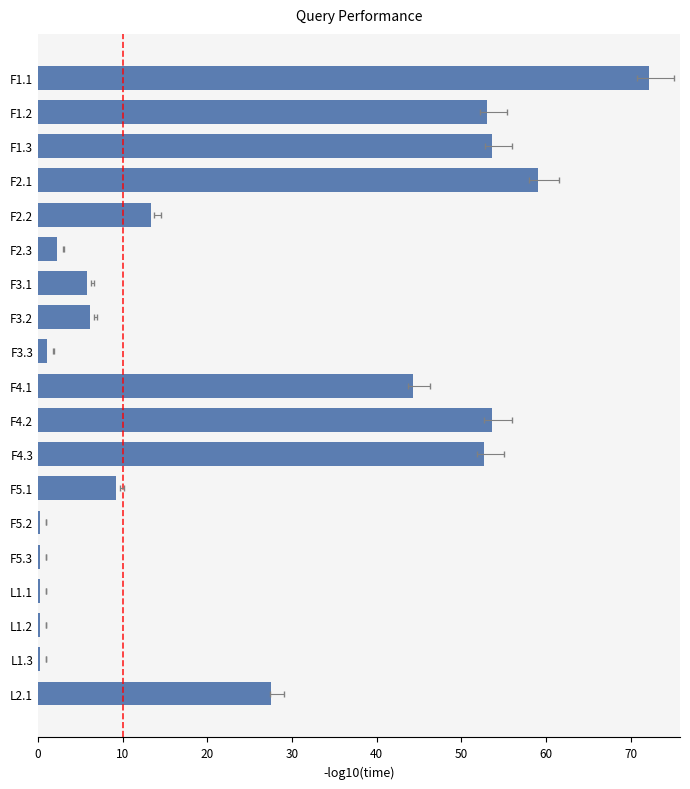

Approximately how many times larger is the value at 10 compared to 20?

1.0